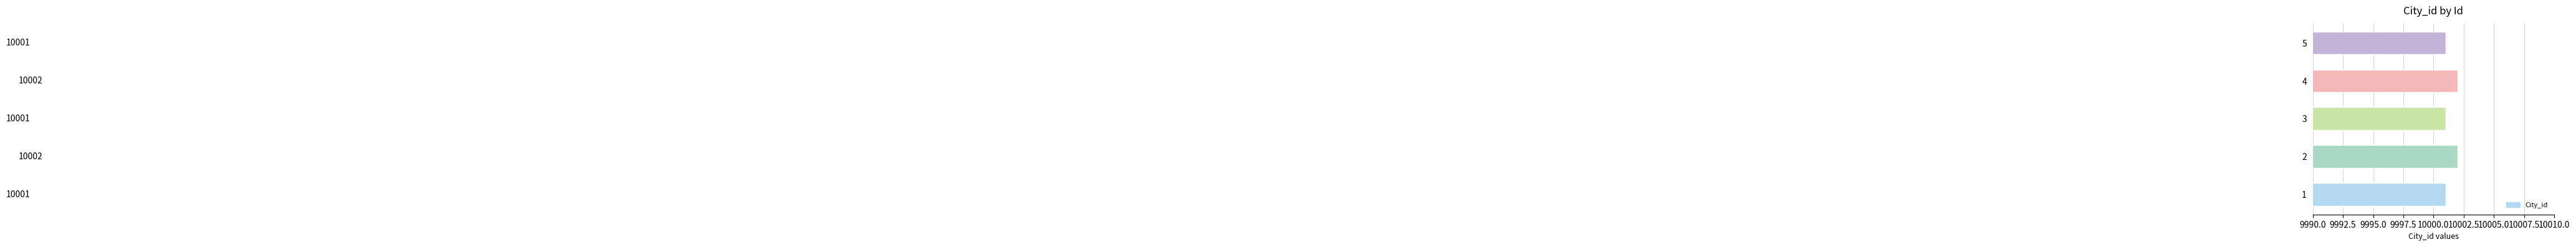

Between 5 and 4, which is larger?

4